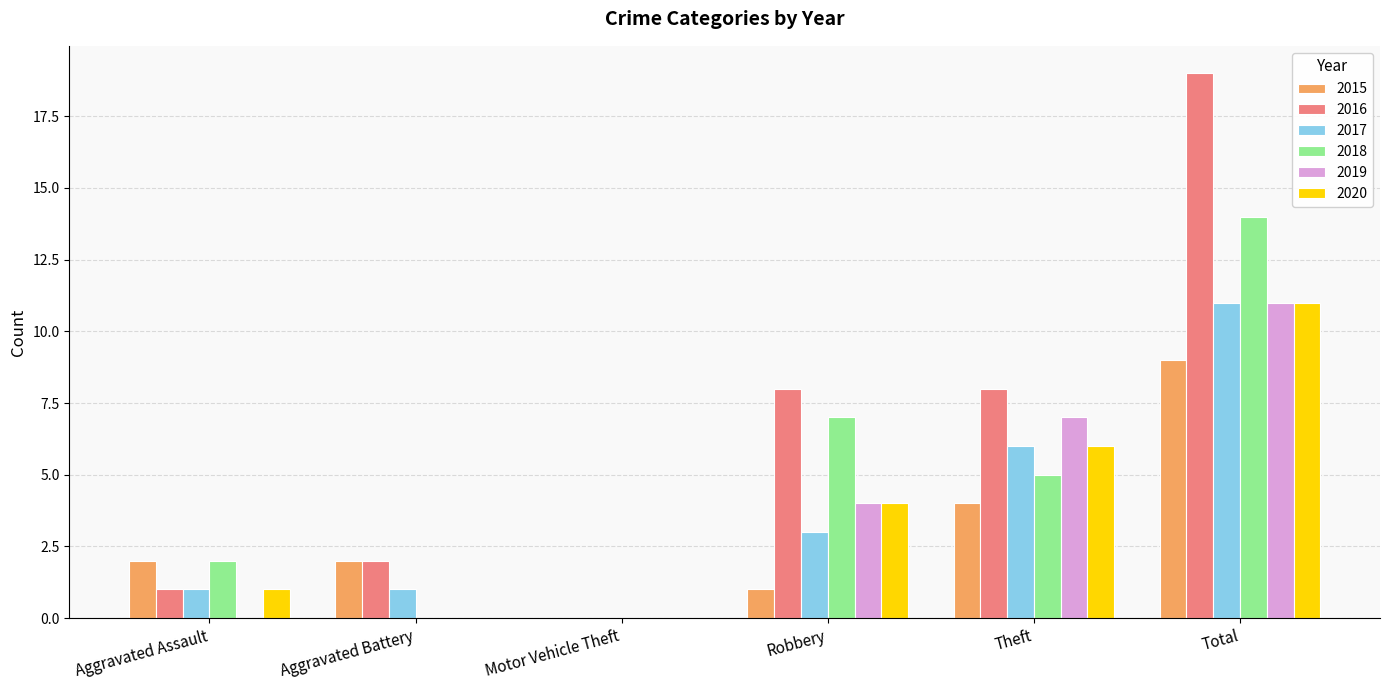

Reading left to right, extract all data points from this chart.

2015: Aggravated Assault=2	Aggravated Battery=2	Motor Vehicle Theft=0	Robbery=1	Theft=4	Total=9
2016: Aggravated Assault=1	Aggravated Battery=2	Motor Vehicle Theft=0	Robbery=8	Theft=8	Total=19
2017: Aggravated Assault=1	Aggravated Battery=1	Motor Vehicle Theft=0	Robbery=3	Theft=6	Total=11
2018: Aggravated Assault=2	Aggravated Battery=0	Motor Vehicle Theft=0	Robbery=7	Theft=5	Total=14
2019: Aggravated Assault=0	Aggravated Battery=0	Motor Vehicle Theft=0	Robbery=4	Theft=7	Total=11
2020: Aggravated Assault=1	Aggravated Battery=0	Motor Vehicle Theft=0	Robbery=4	Theft=6	Total=11